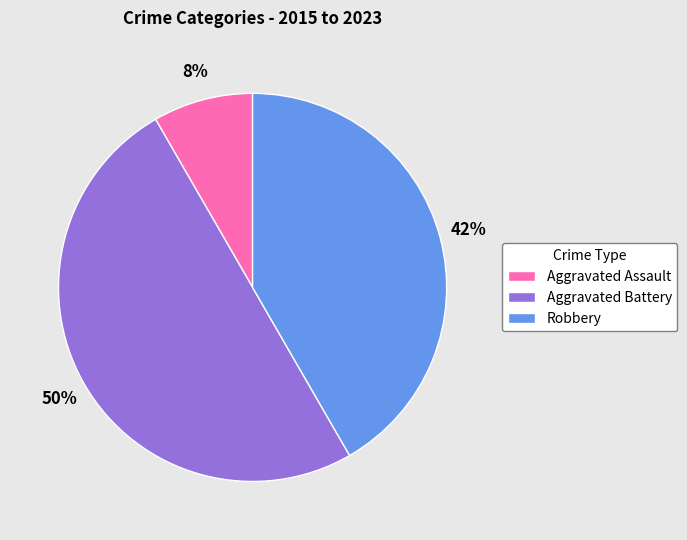

Count the number of slices in the pie.

3